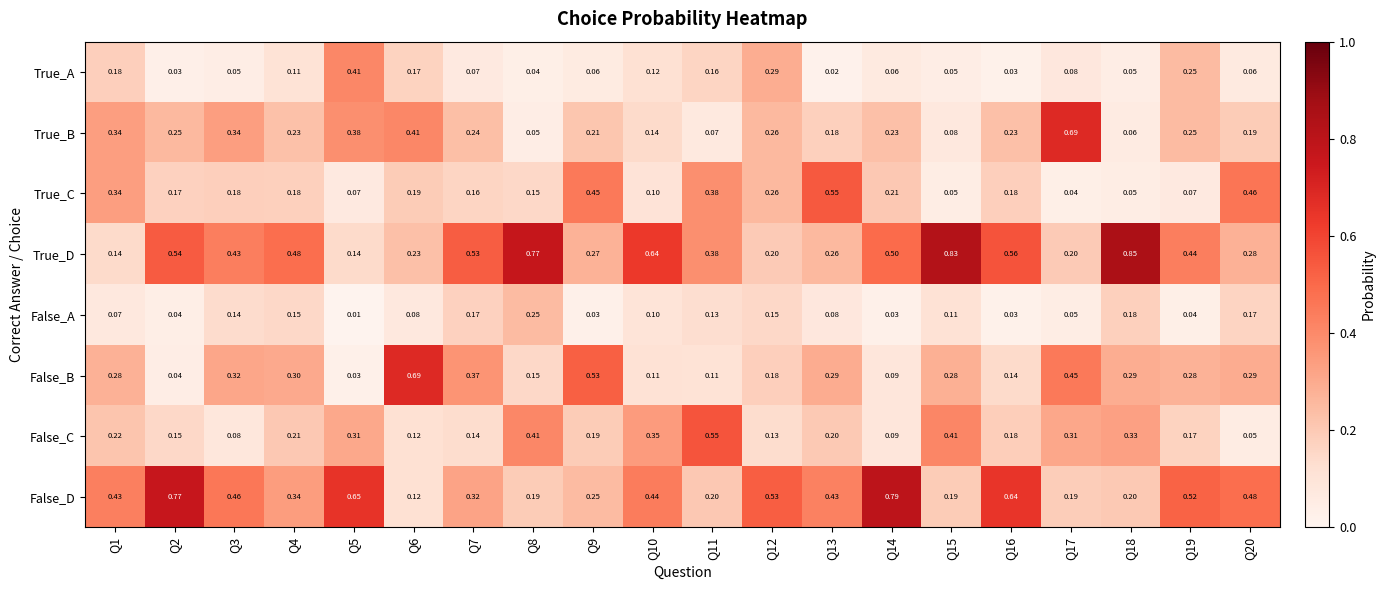

At how many categories does at least one series exceed 0?

20